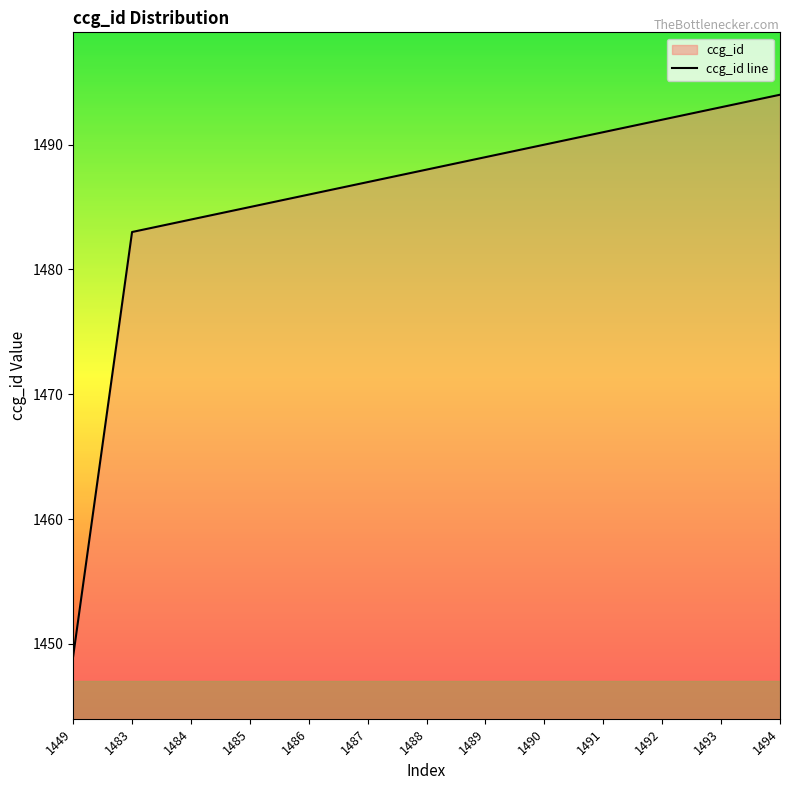

Rank the categories by value from highest to lowest.

1494, 1493, 1492, 1491, 1490, 1489, 1488, 1487, 1486, 1485, 1484, 1483, 1449